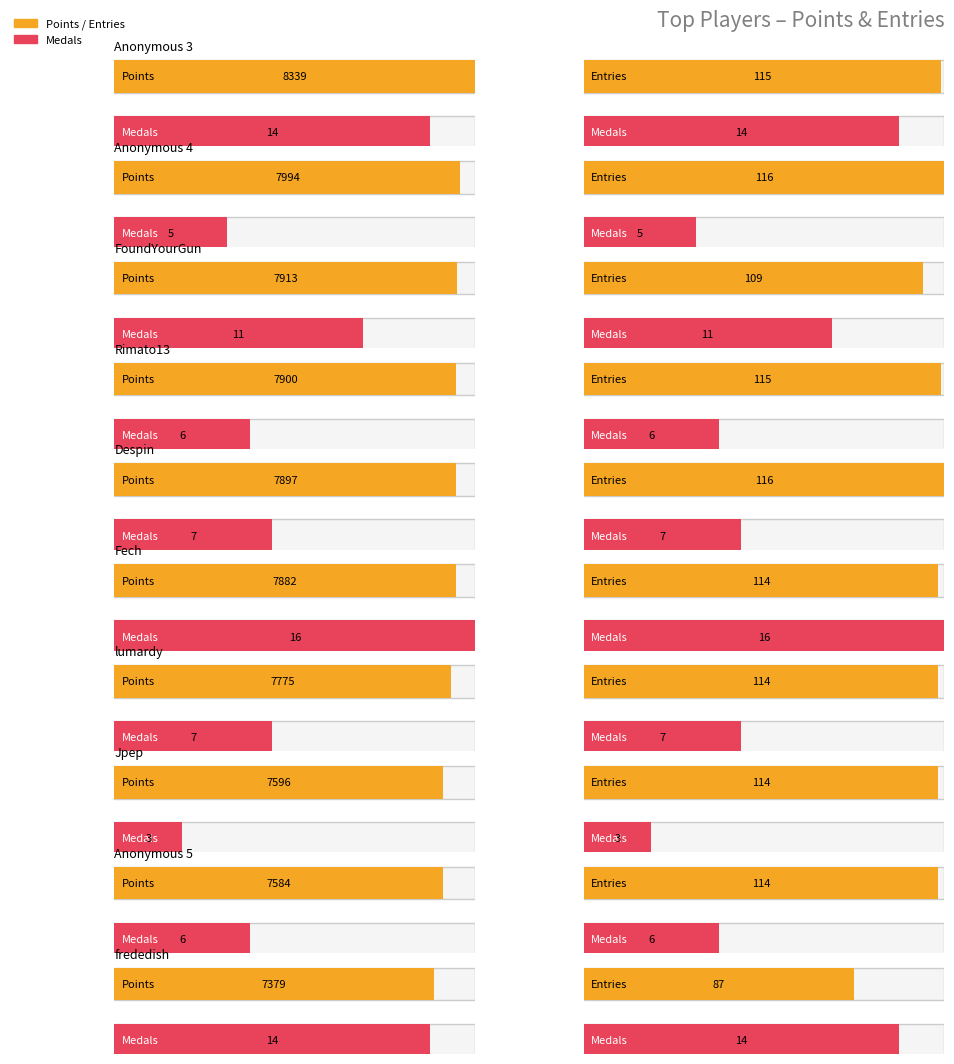

Reading right to left, transcribe all the data shown in this chart.

Points: 7379	7584	7596	7775	7882	7897	7900	7913	7994	8339
Medals: 14	6	3	7	16	7	6	11	5	14
Entries: 87	114	114	114	114	116	115	109	116	115